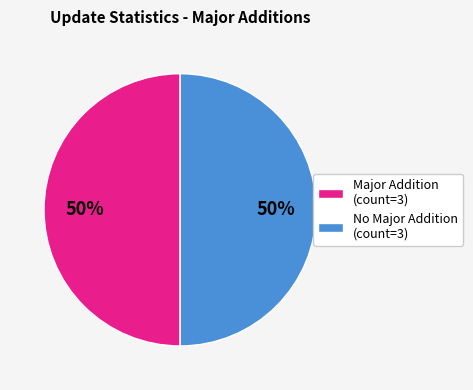

Count the number of slices in the pie.

2